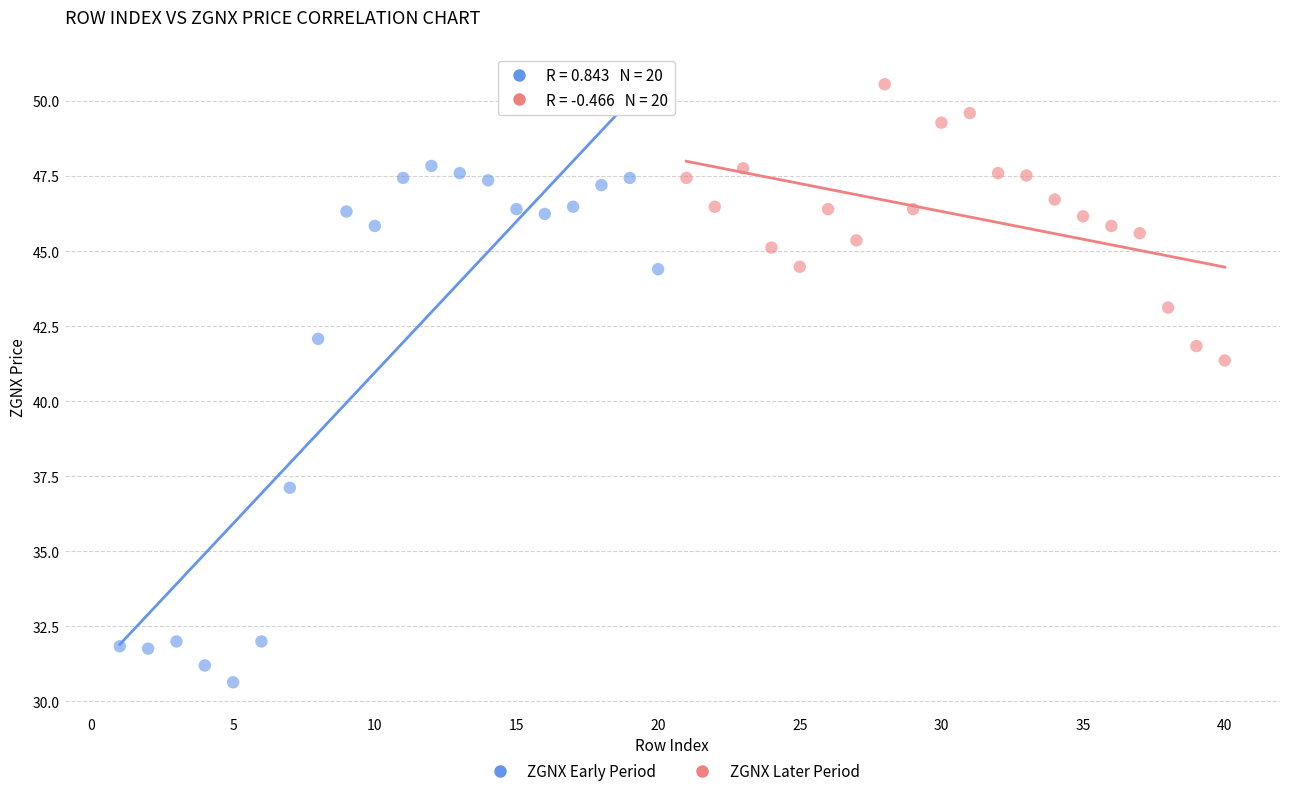

Which series contains the lowest Y value?

ZGNX Early Period